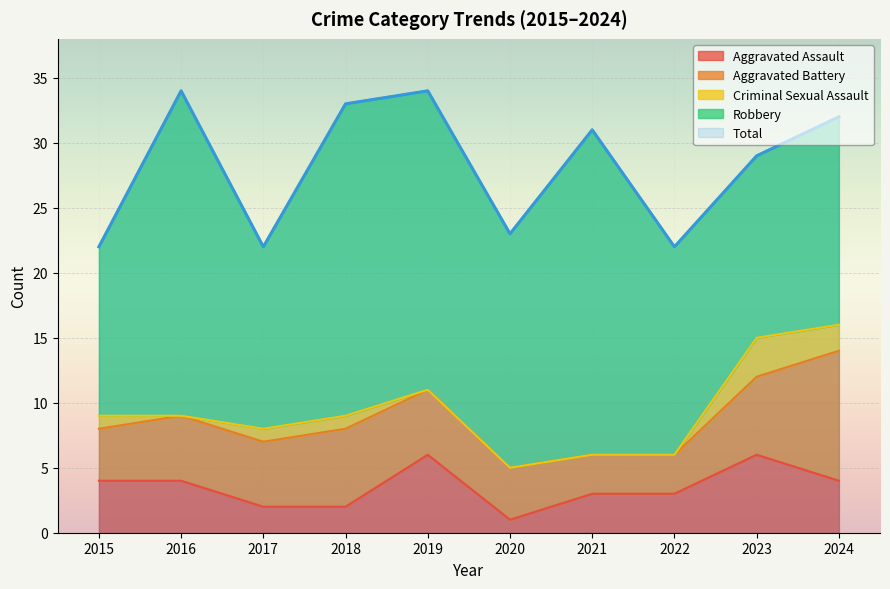

What is the difference between the second highest and second lowest values in the Aggravated Assault series?

4